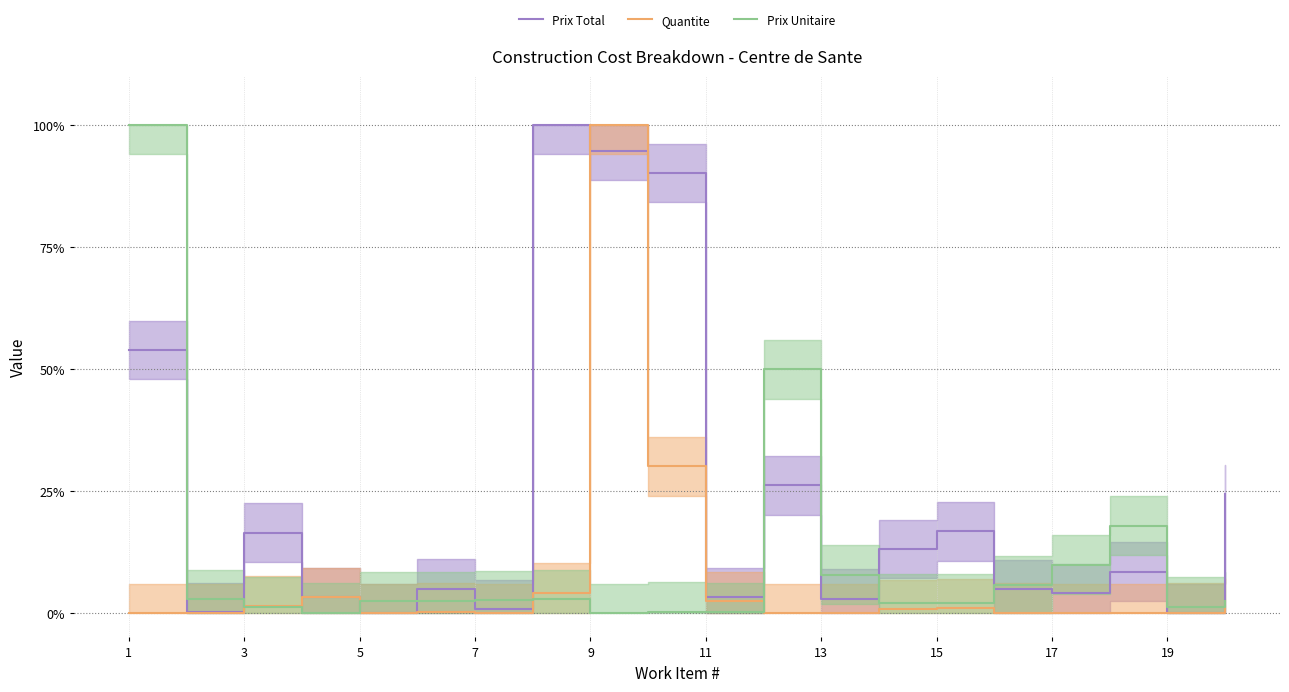

After their last crossing, which series has the higher values: Prix Total or Quantite?

Prix Total